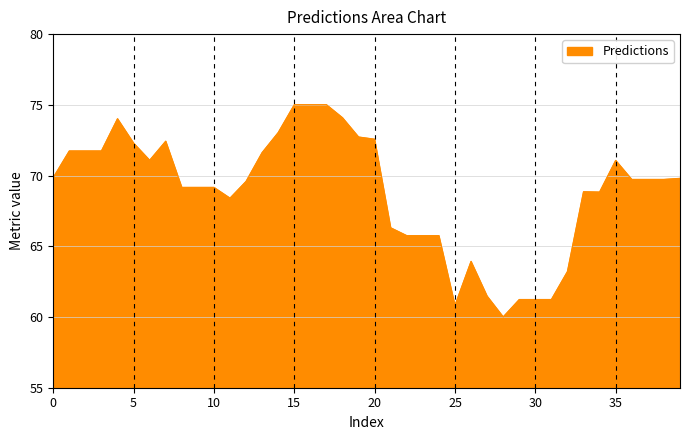

What is the smallest value displayed?

60.0